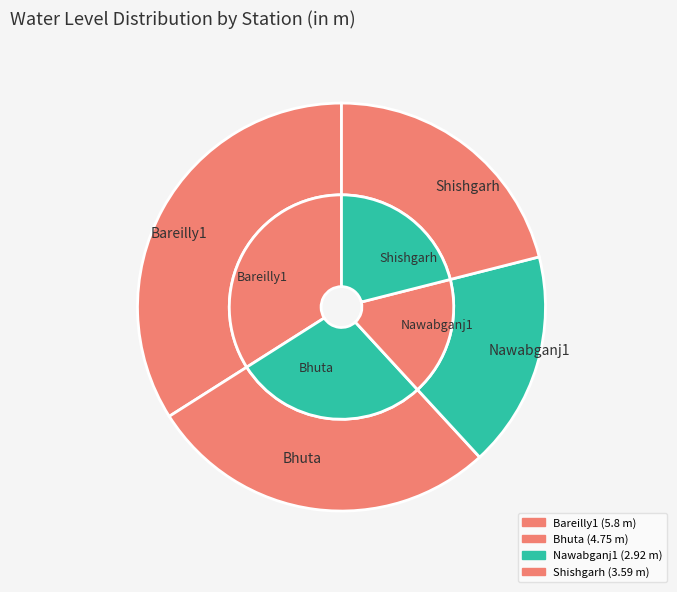

Do Shishgarh and Bareilly1 together represent more than half of the pie?

Yes